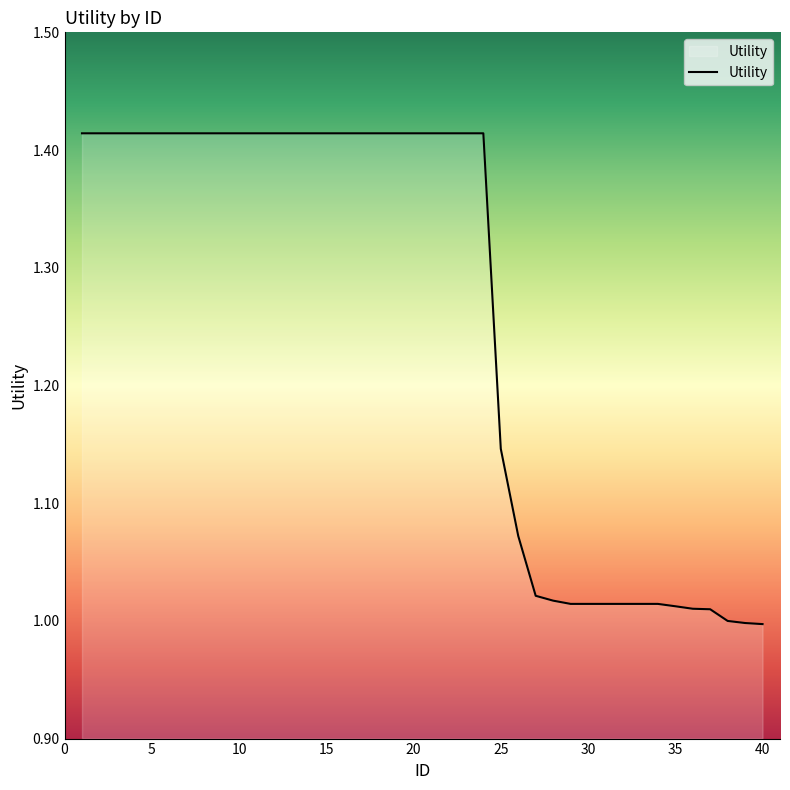

What is the sum of all values?

50.3